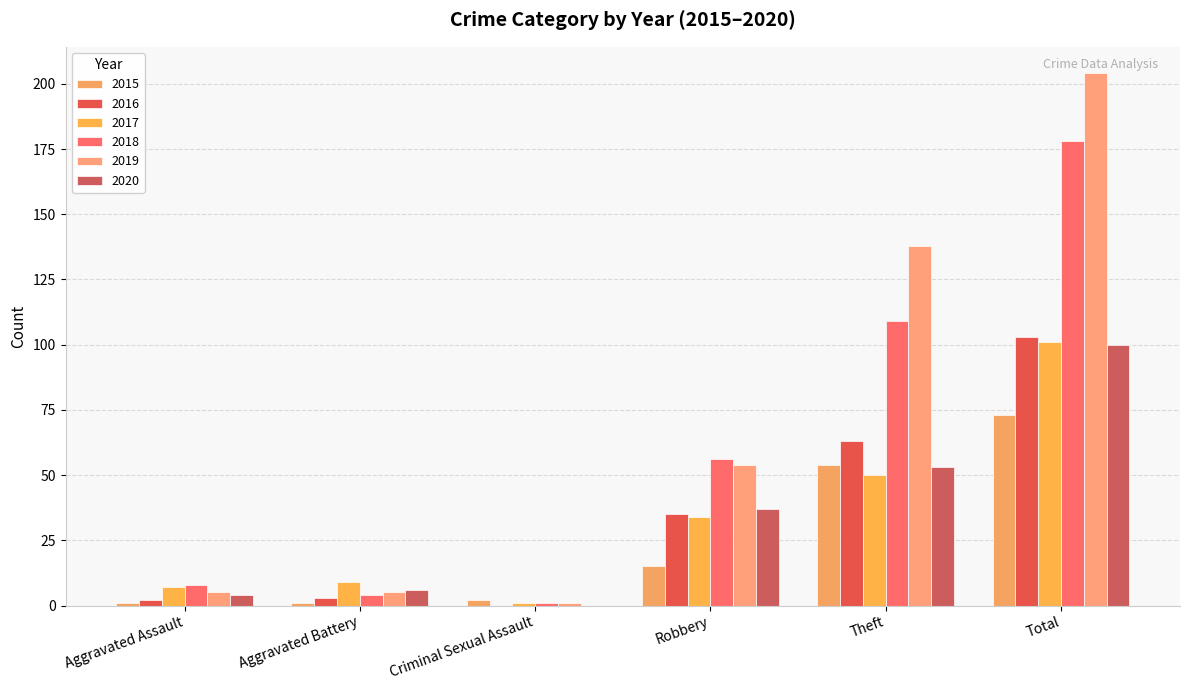

The value of 2016 at Robbery is 11. True or false?

False